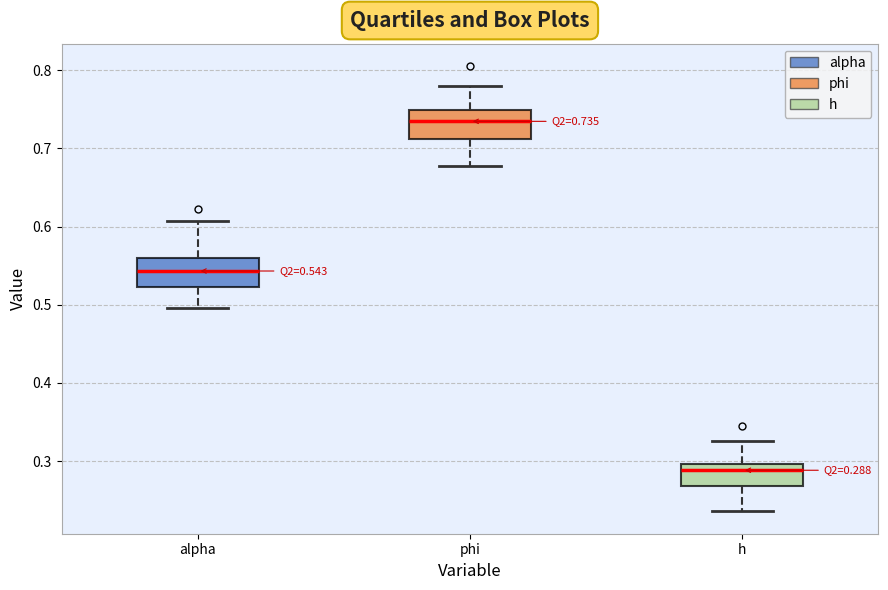

Which box has the highest median line?

phi